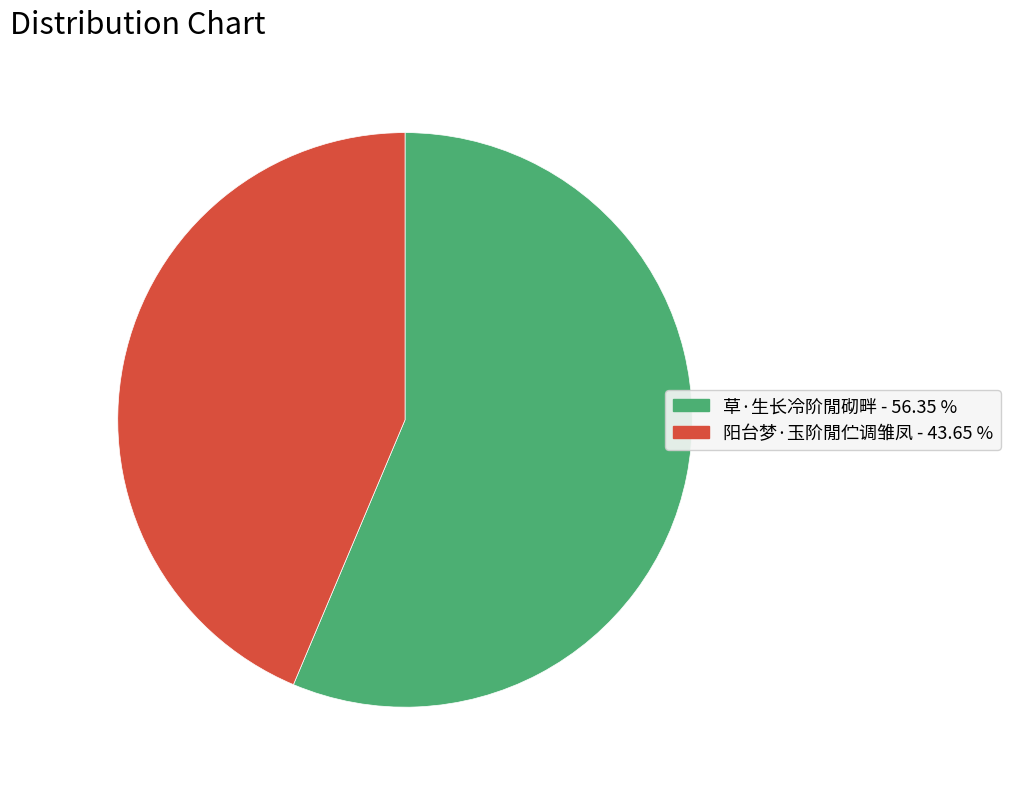

True or false: 阳台梦·玉阶閒伫调雏凤 accounts for 44% of the total.

True